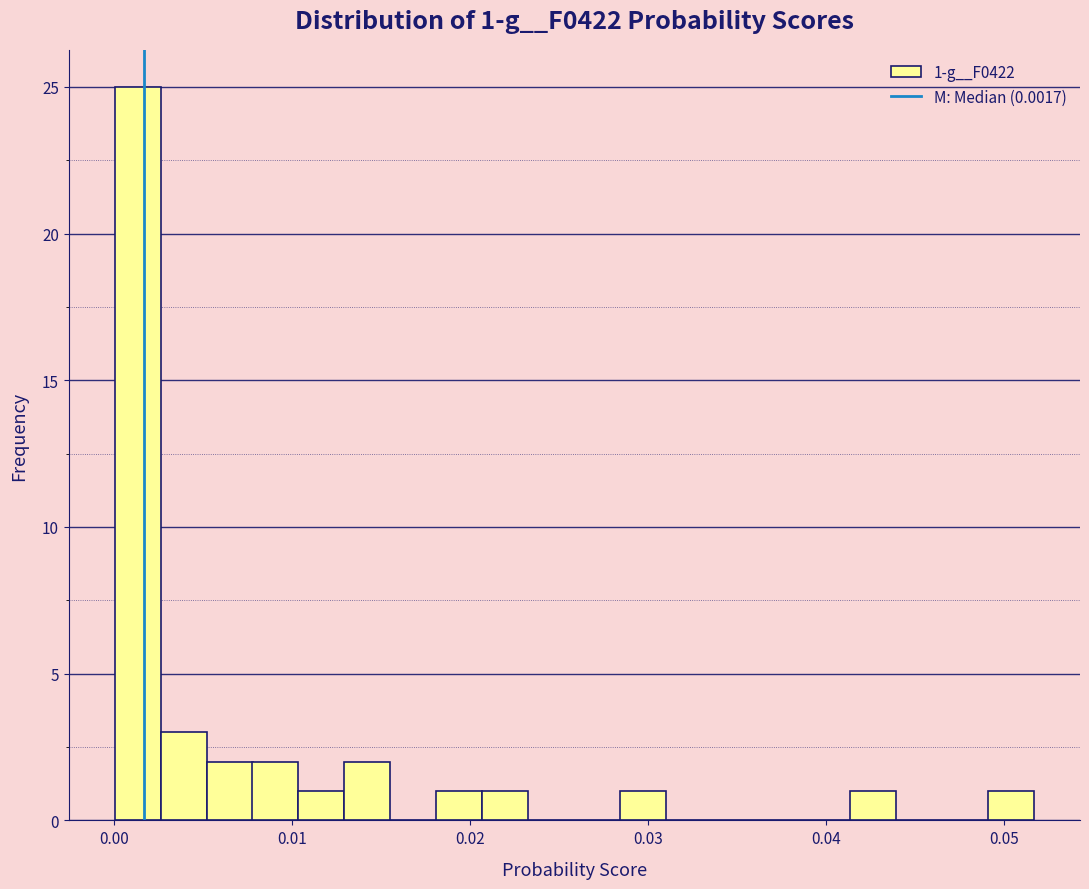

Around what value on the x-axis is the tallest bar? Give the approximate position of its centre, as read against the axis.

0.001